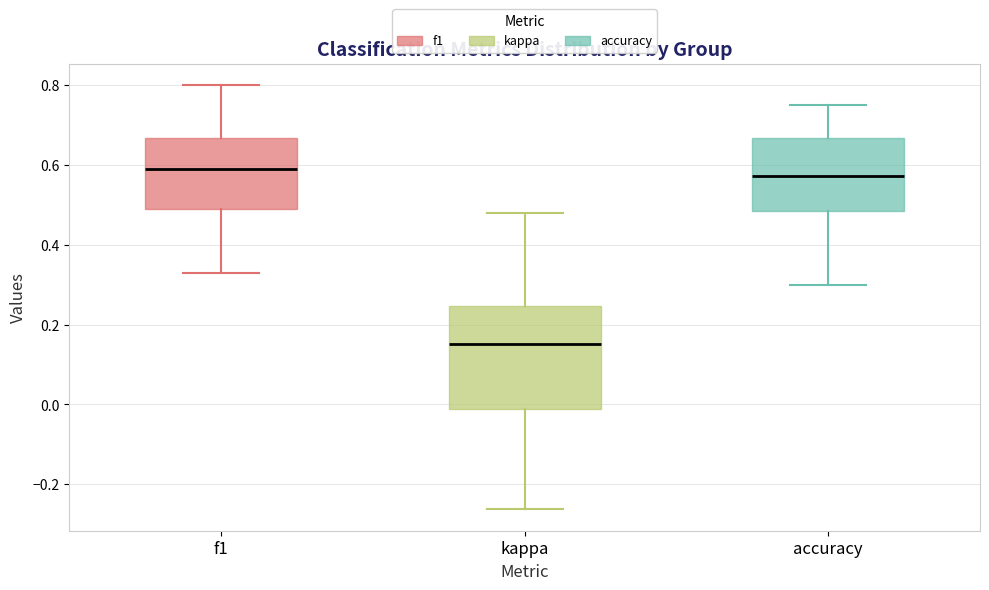

Where does the lower whisker of the box for f1 end on the y-axis? The values are not printed on the chart, so give them approximately, as read against the axis.

0.32